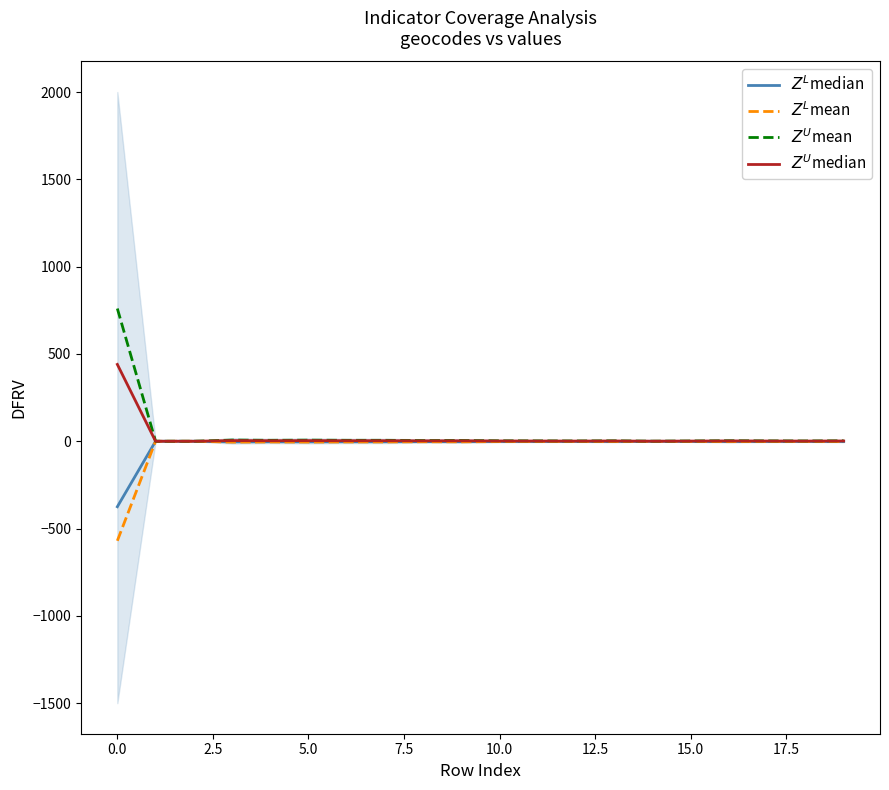

Is it true that $Z^L$median equals -174.5 at 2.5?

False